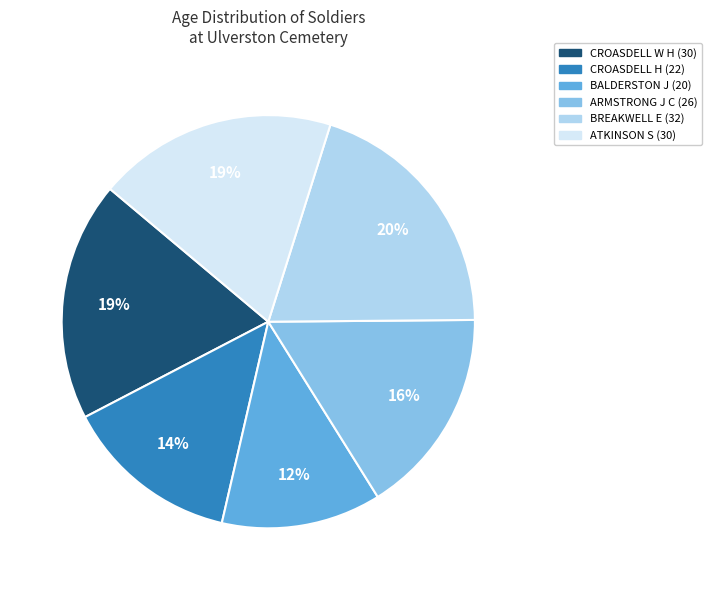

Does ATKINSON S (30) represent more than half of the total?

No